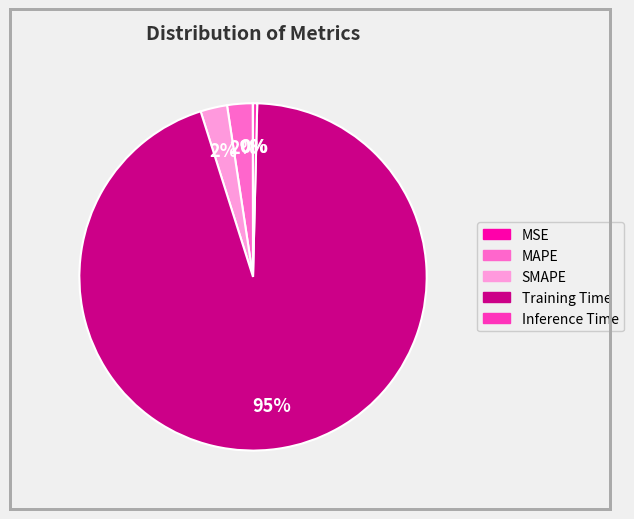

Do Inference Time and SMAPE together represent more than half of the pie?

No